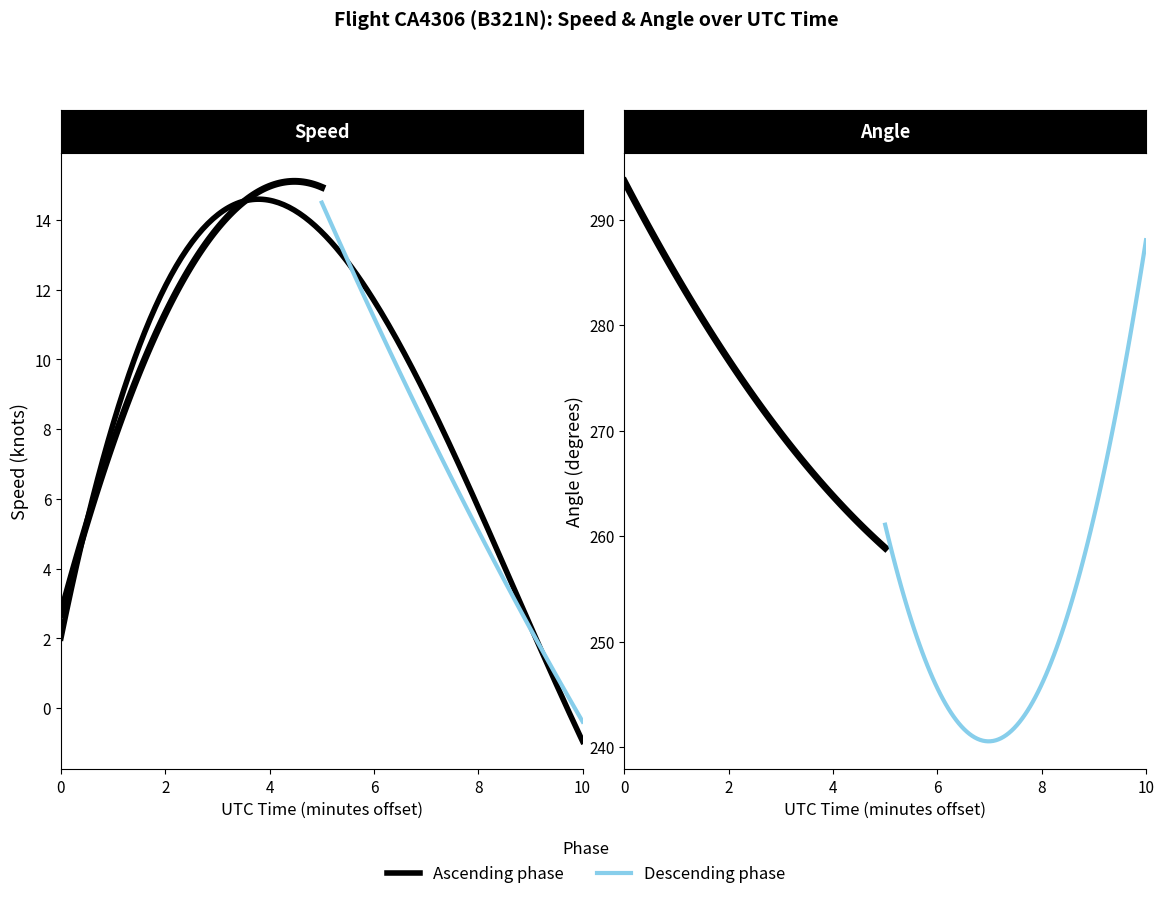

True or false: Angle and Speed cross at least once.

False